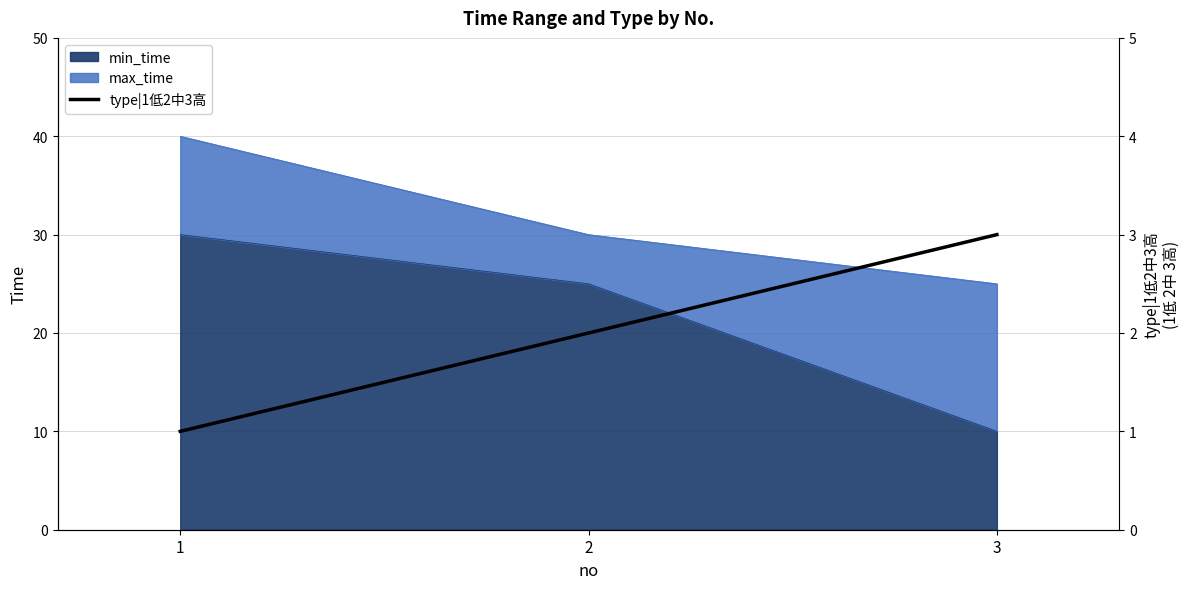

How many data points are less than 2?

1